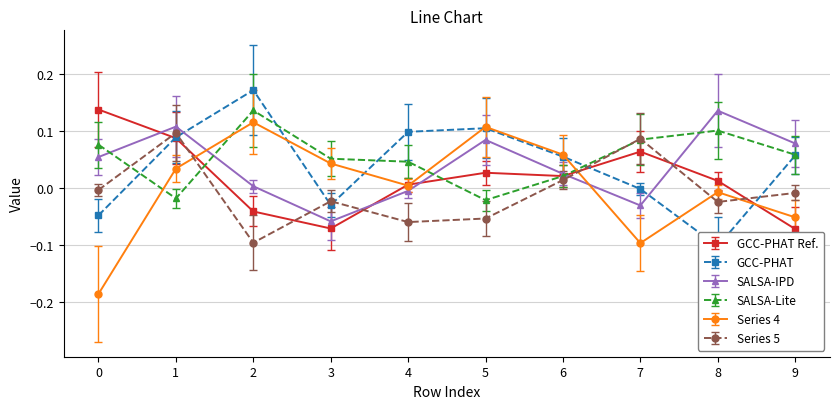

At how many categories does at least one series exceed 0?

10